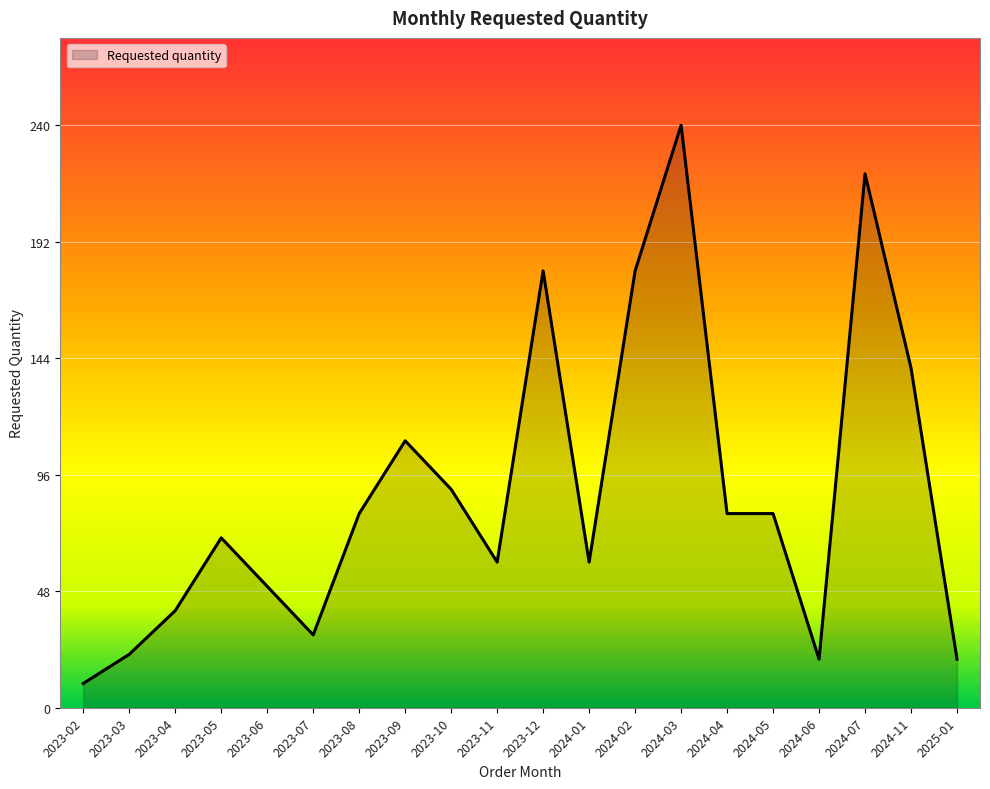

What value does the data have at 2023-08, to the nearest 5?

80